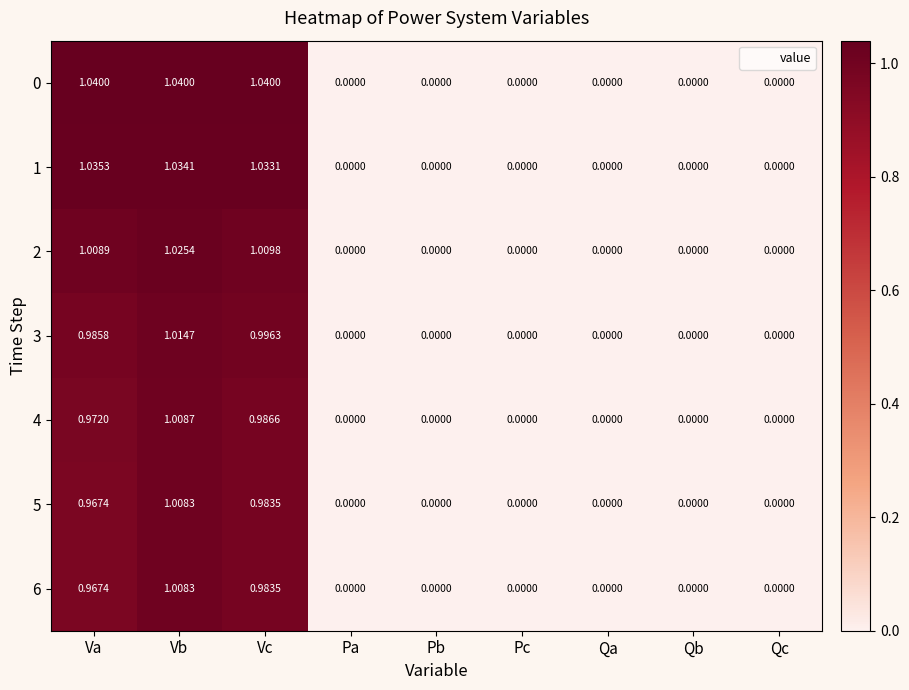

Which category has the highest value in the 2 series?

Vb